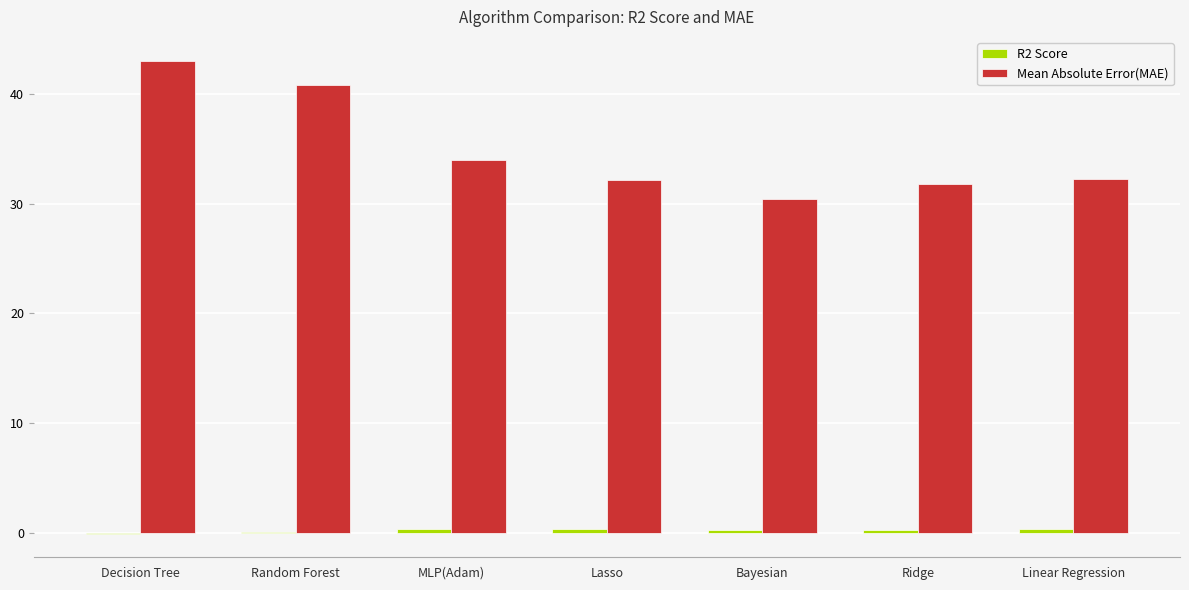

At which category is the sum across all series the highest?

Decision Tree